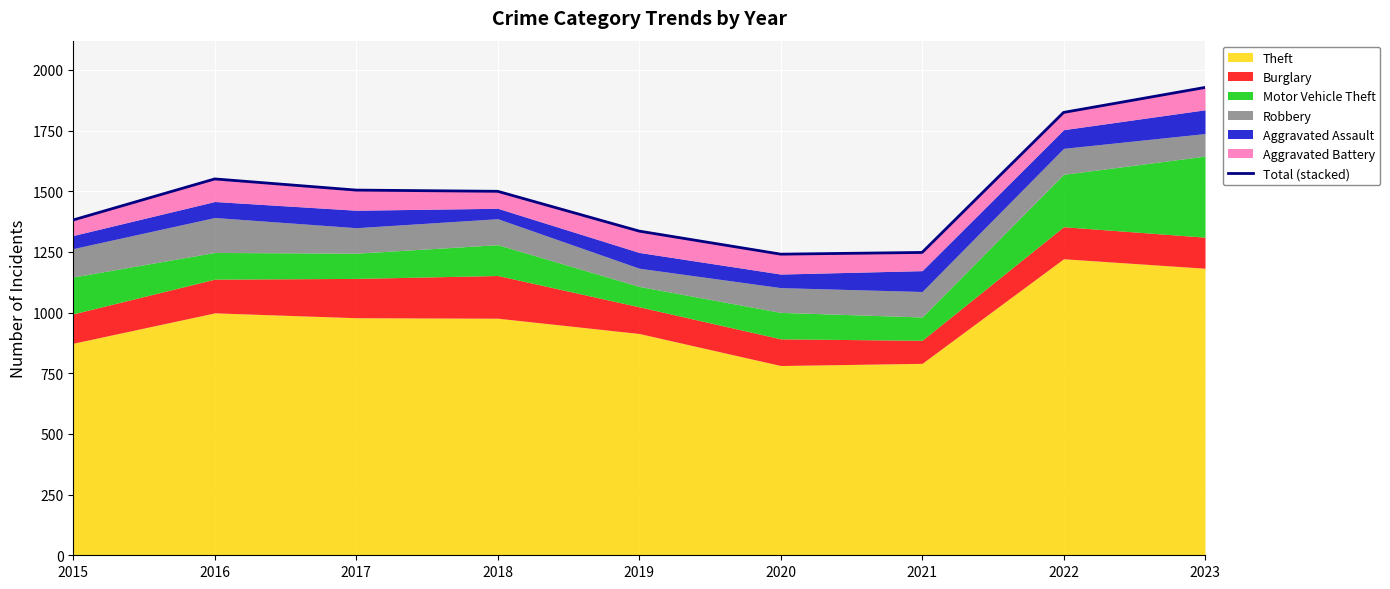

What is the value of the 1st point from the left?

1382